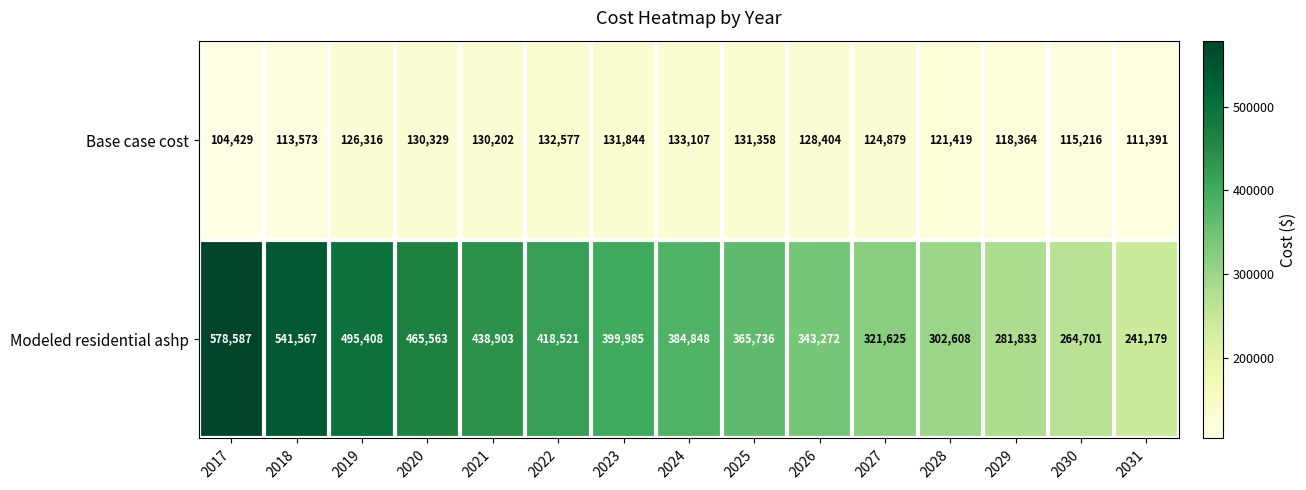

What is the difference between the maximum and minimum values in the Base case cost series?

28678